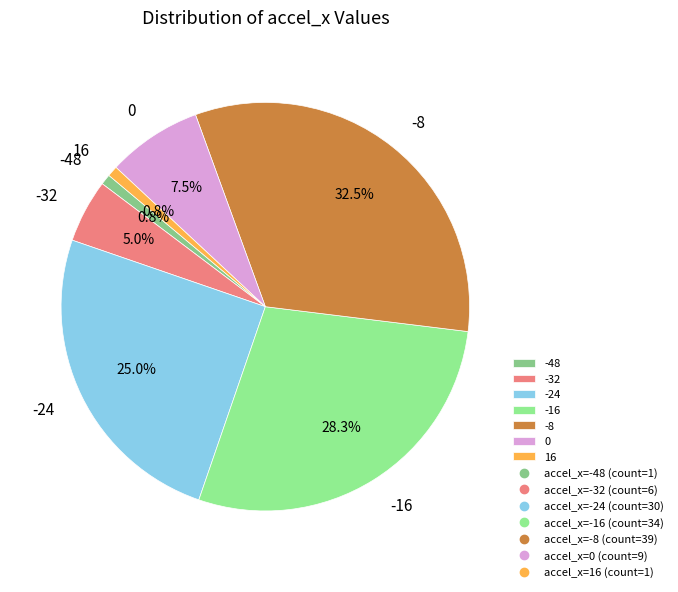

Which slice is the largest?

-8